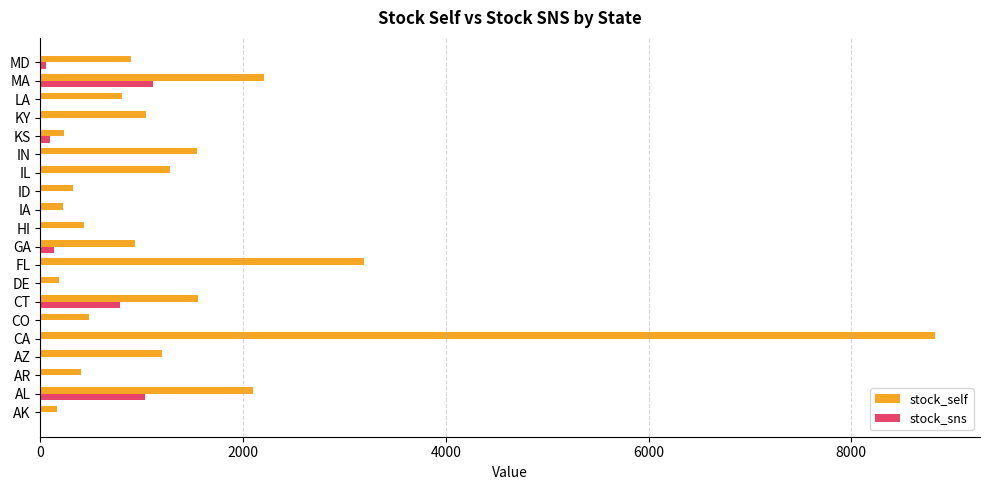

Is it true that stock_sns equals 0 at IN?

True